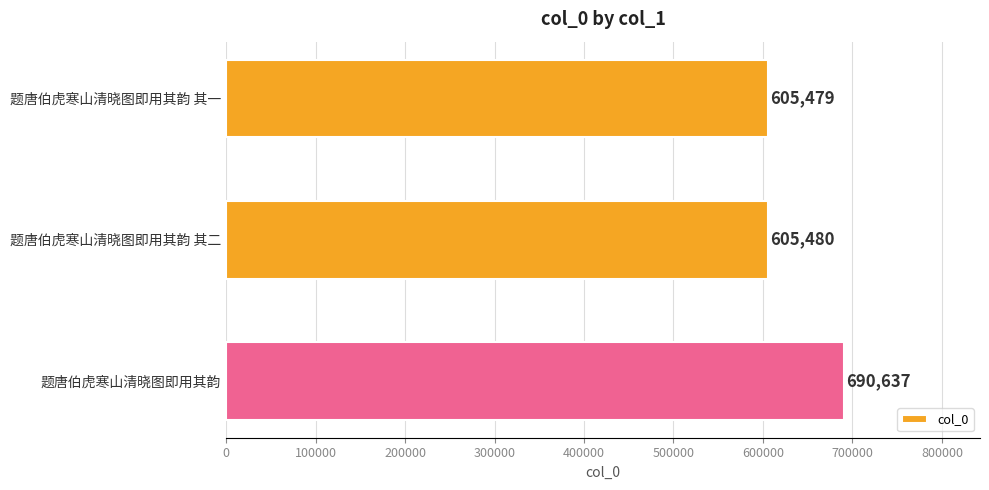

True or false: the data shows 1110706 at 题唐伯虎寒山清晓图即用其韵.

False